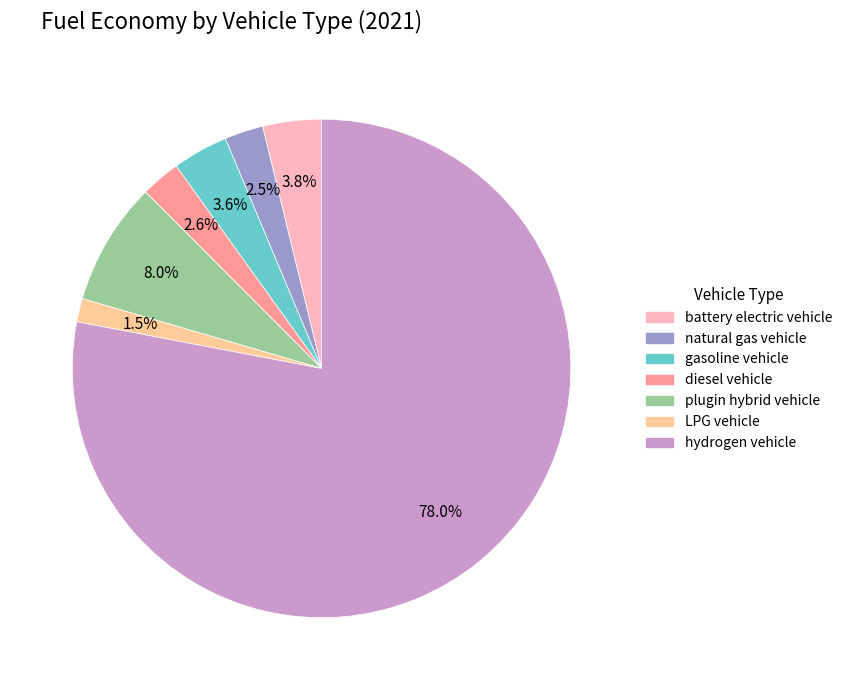

Which category accounts for the majority?

hydrogen vehicle